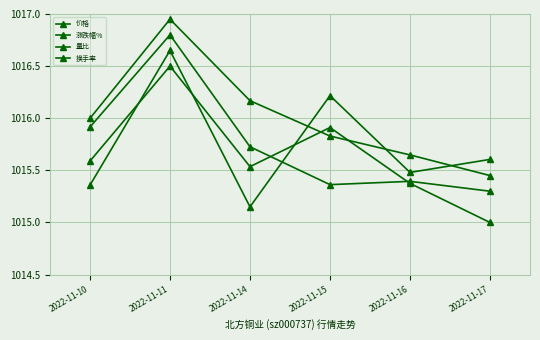

True or false: 涨跌幅% has a value of 1016.6 at 2022-11-11.

True